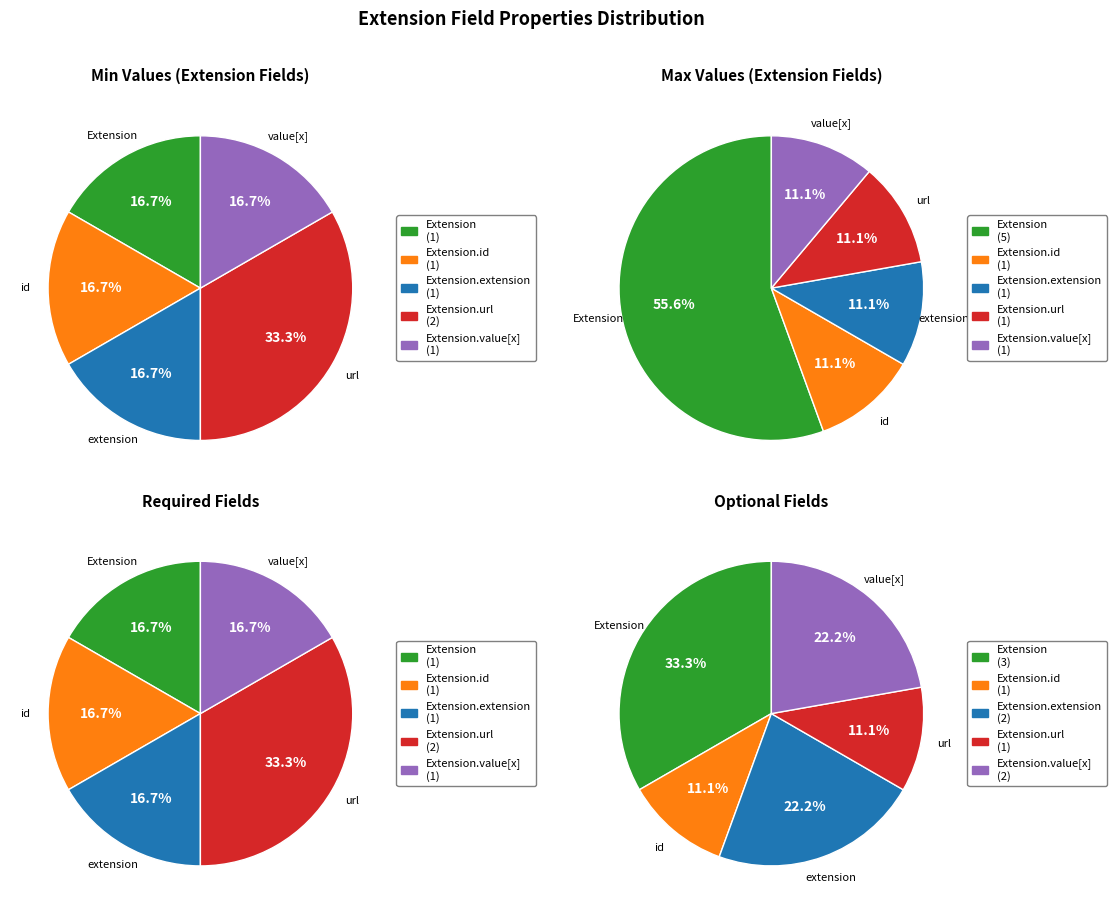

True or false: Extension.extension accounts for 59% of the total.

False